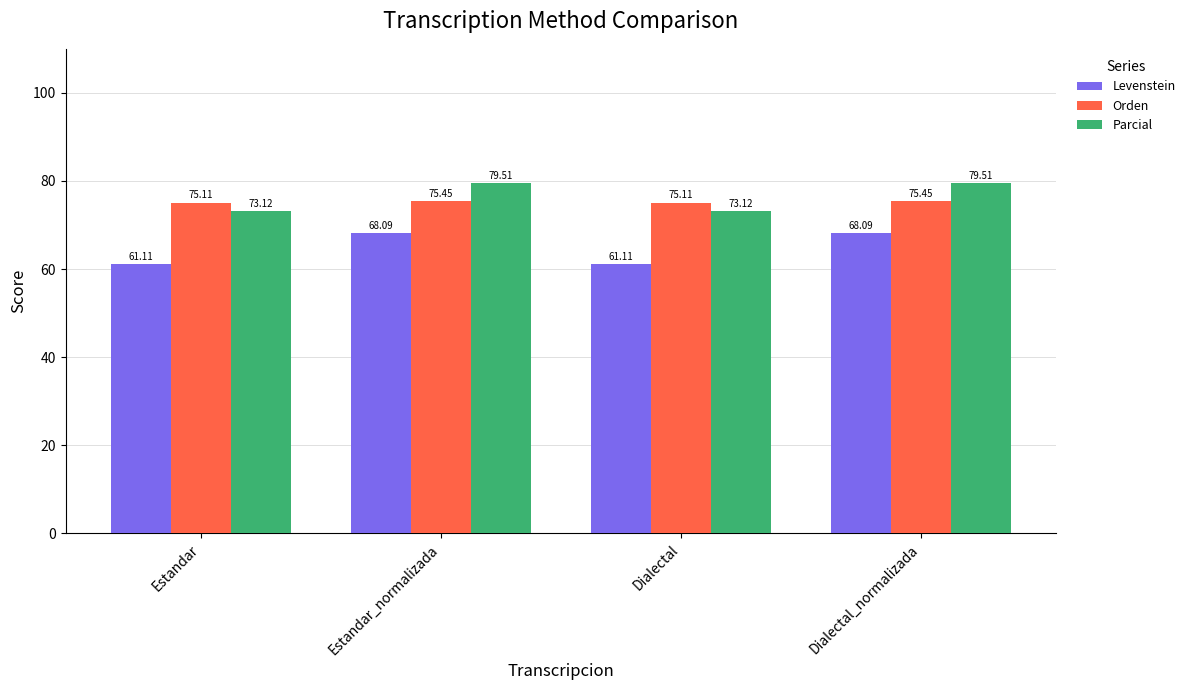

Which series changed the most between Dialectal and Dialectal_normalizada?

Levenstein